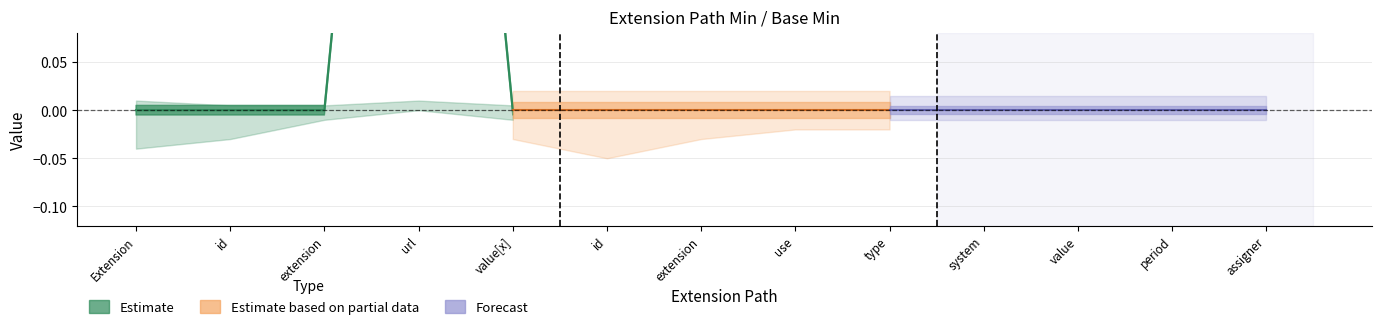

True or false: Base Min and Min cross at least once.

False